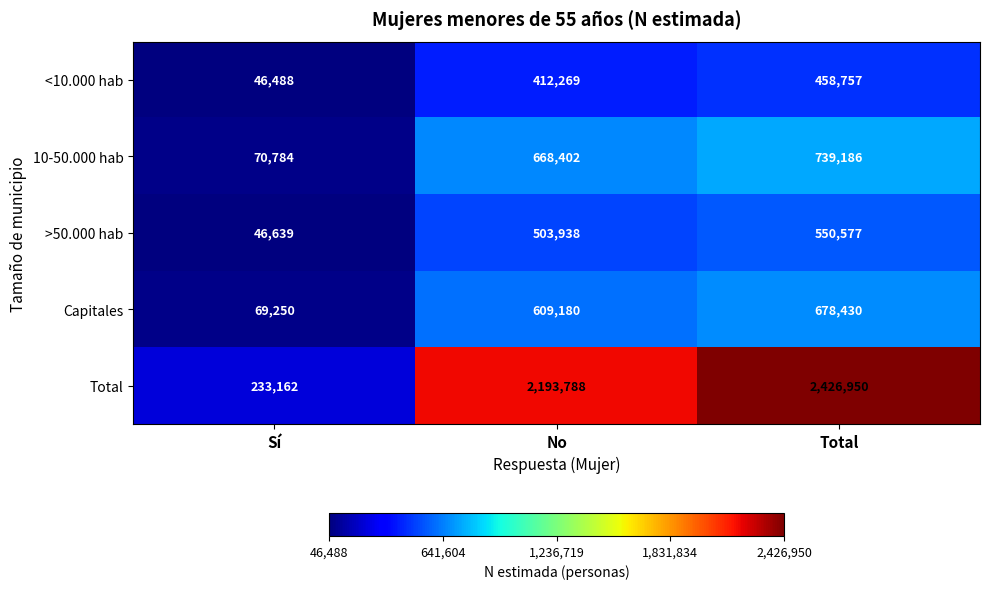

What value does the 10-50.000 hab series have at No?

668402